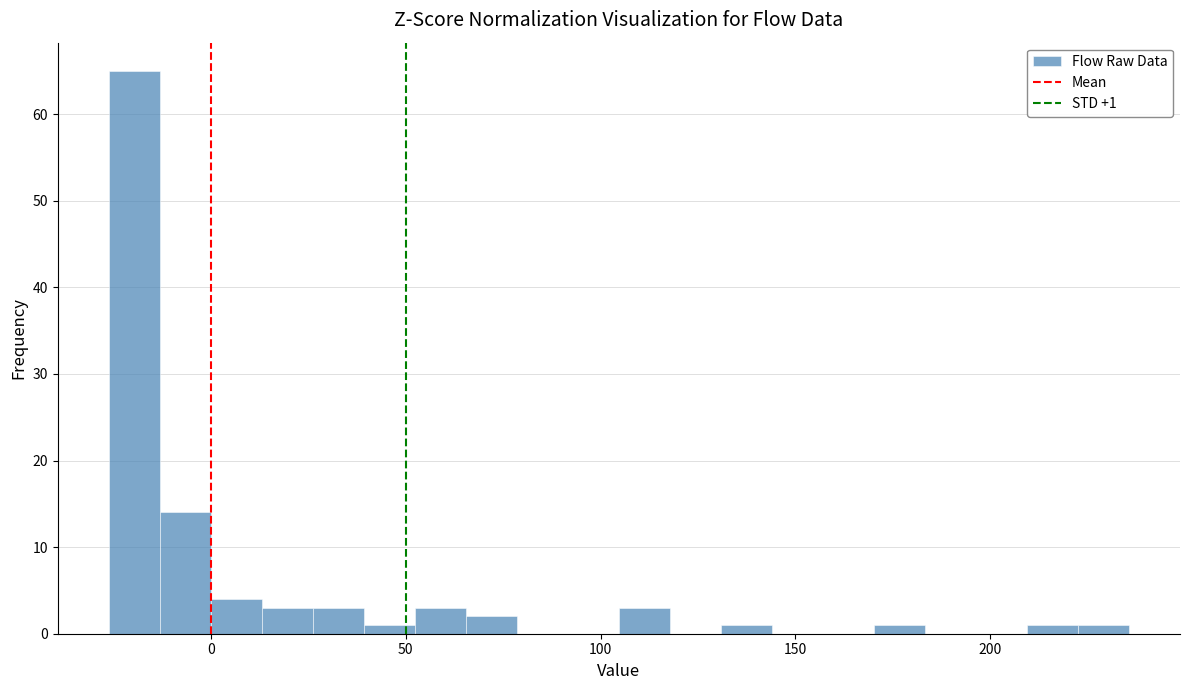

Read against the x-axis, roughly where is the centre of the tallest bar?

-20